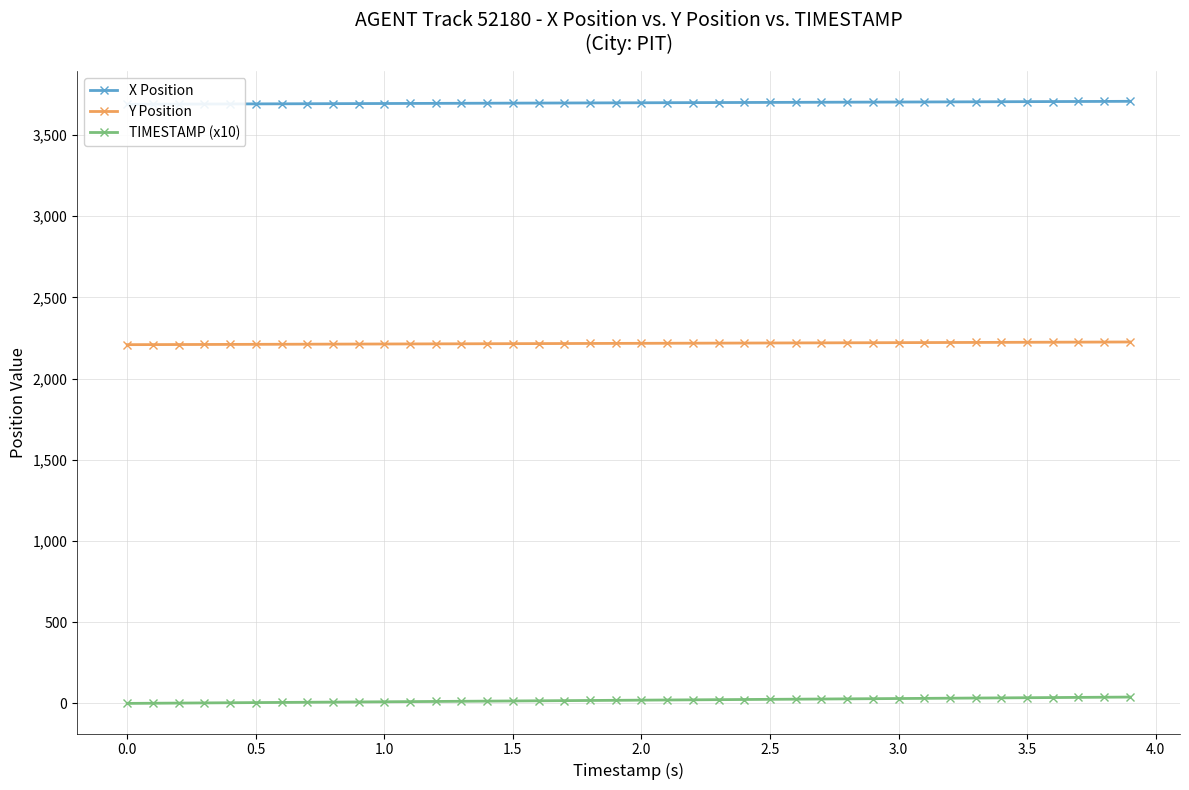

True or false: TIMESTAMP (x10) and Y Position cross at least once.

False